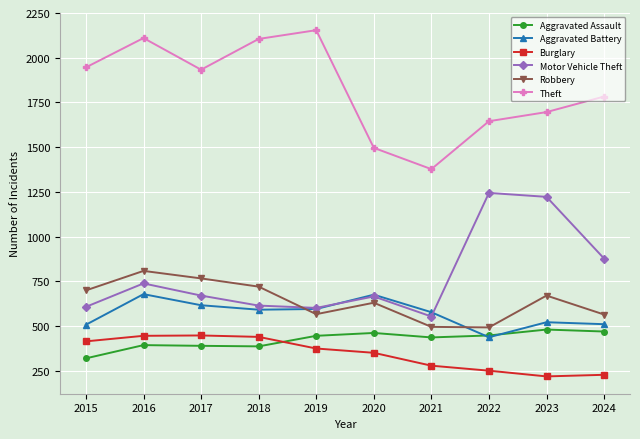

The Burglary series shows 112 at 2024. True or false?

False